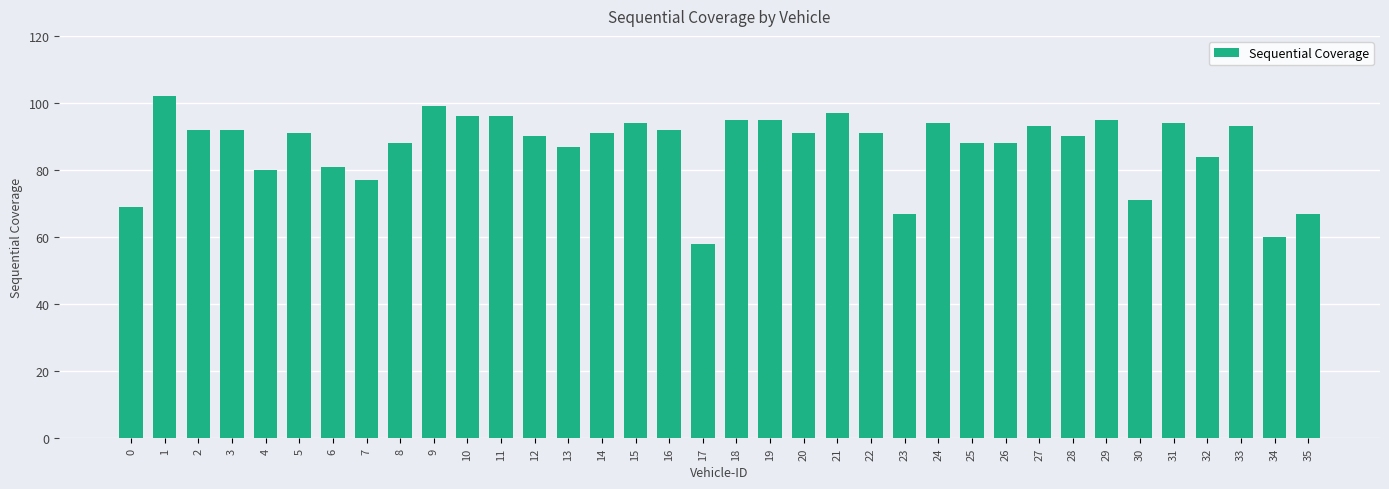

What is the difference between the maximum and minimum values?

44